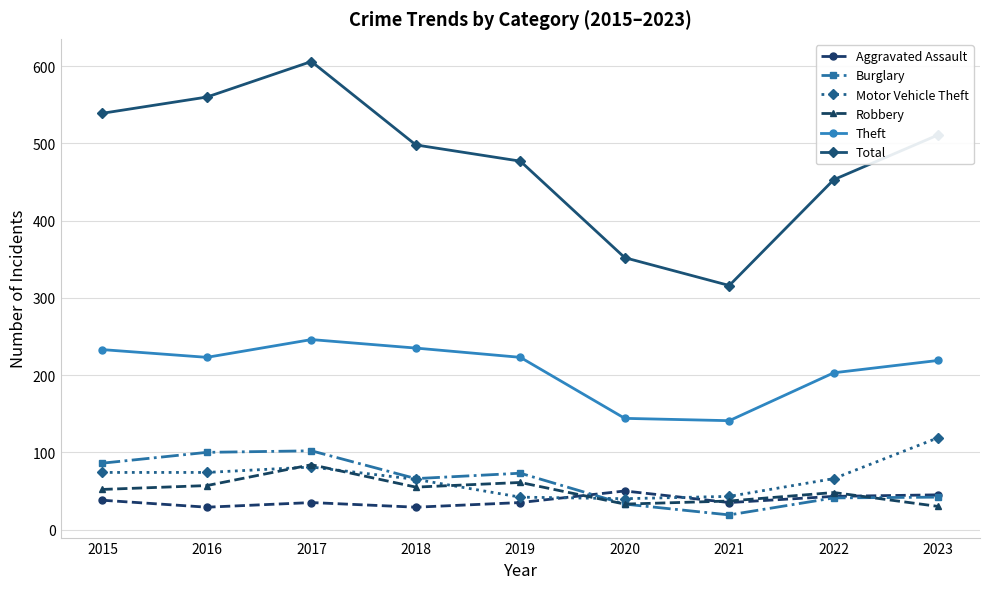

At which category does Robbery reach its first local peak?

2017